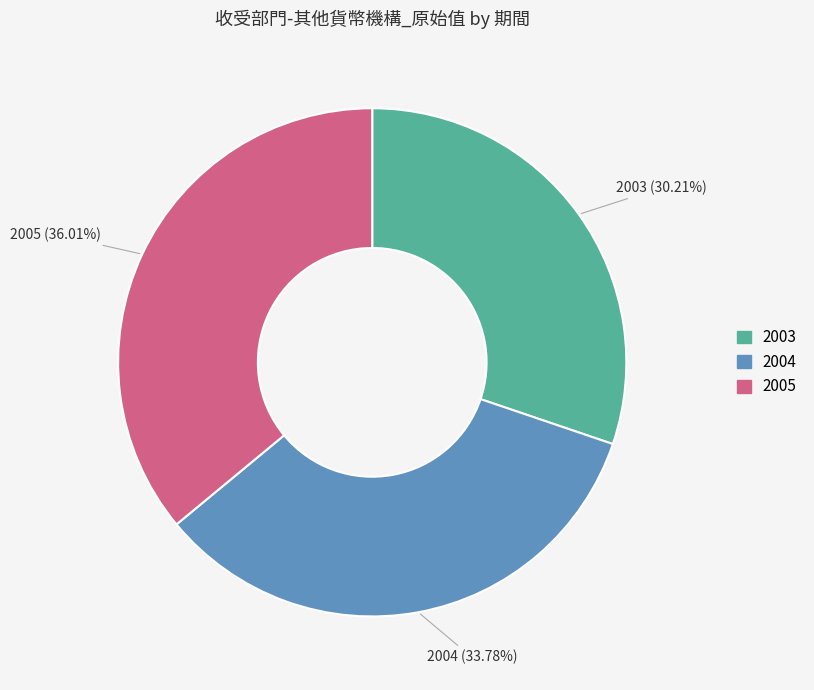

To the nearest percent, what is the difference between the largest and smallest slice percentages?

6%